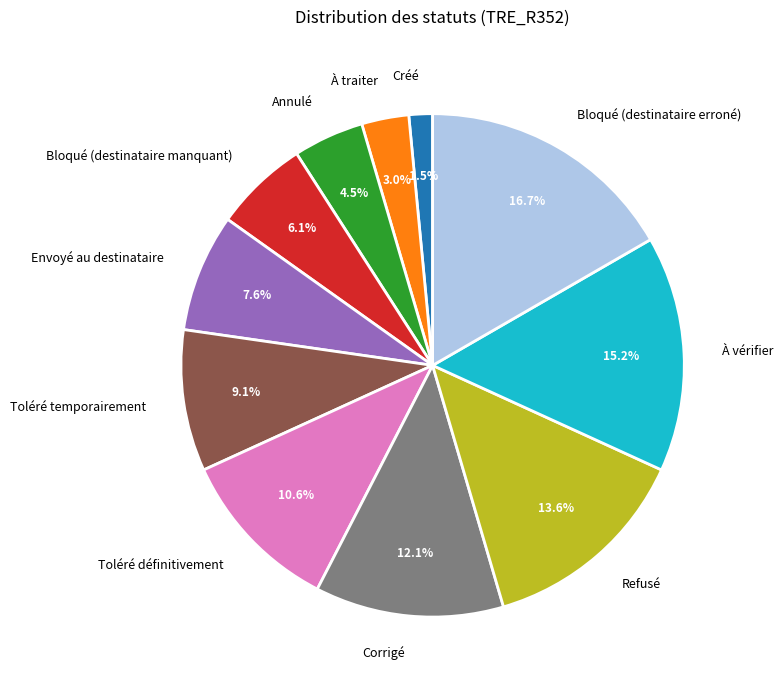

True or false: À vérifier accounts for 4% of the total.

False